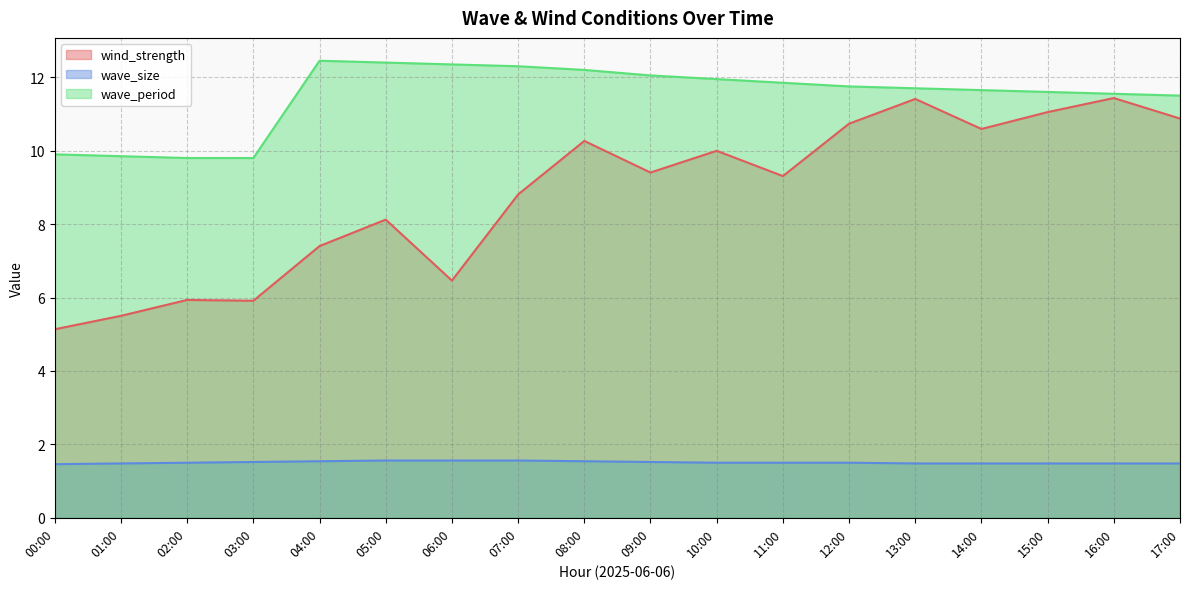

What is the label of the 7th point from the left?

06:00